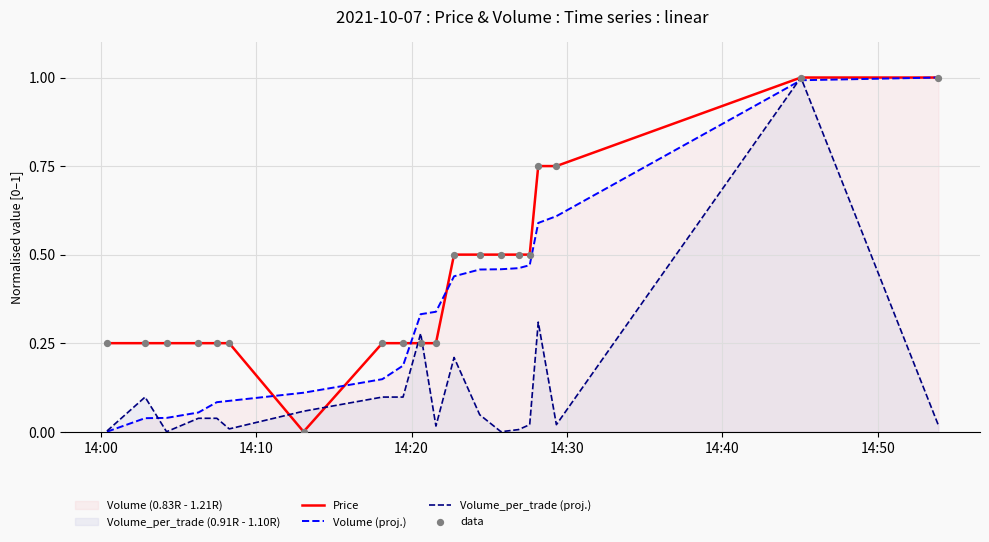

At how many categories does at least one series exceed 0?

20